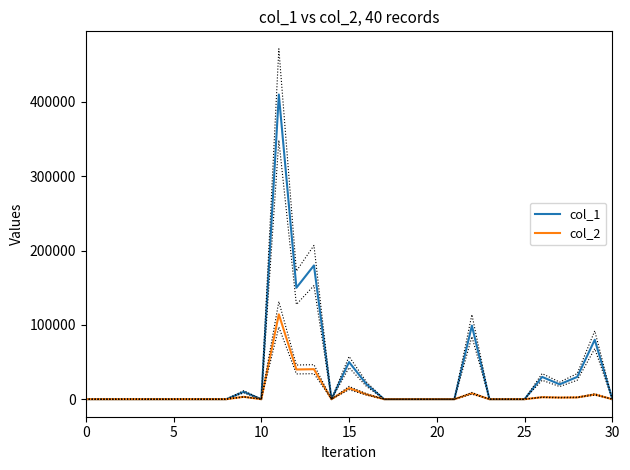

How many values in col_1 are above zero?

11